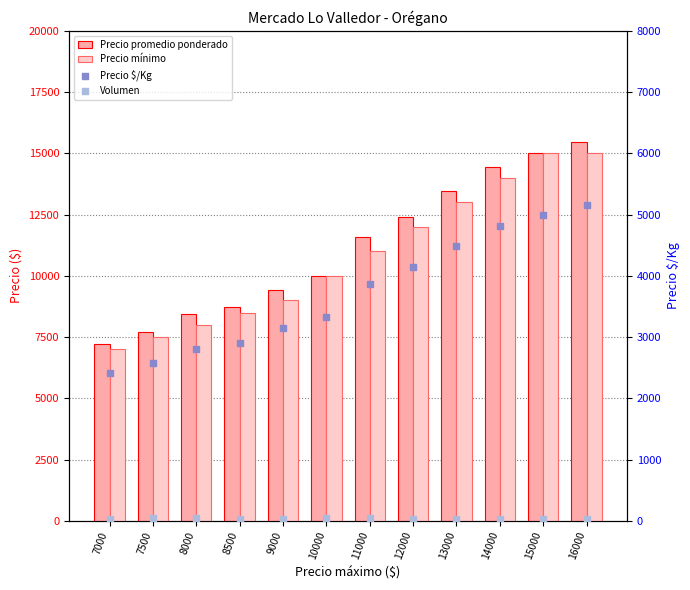

What is the total value across all series at 9000?

21616